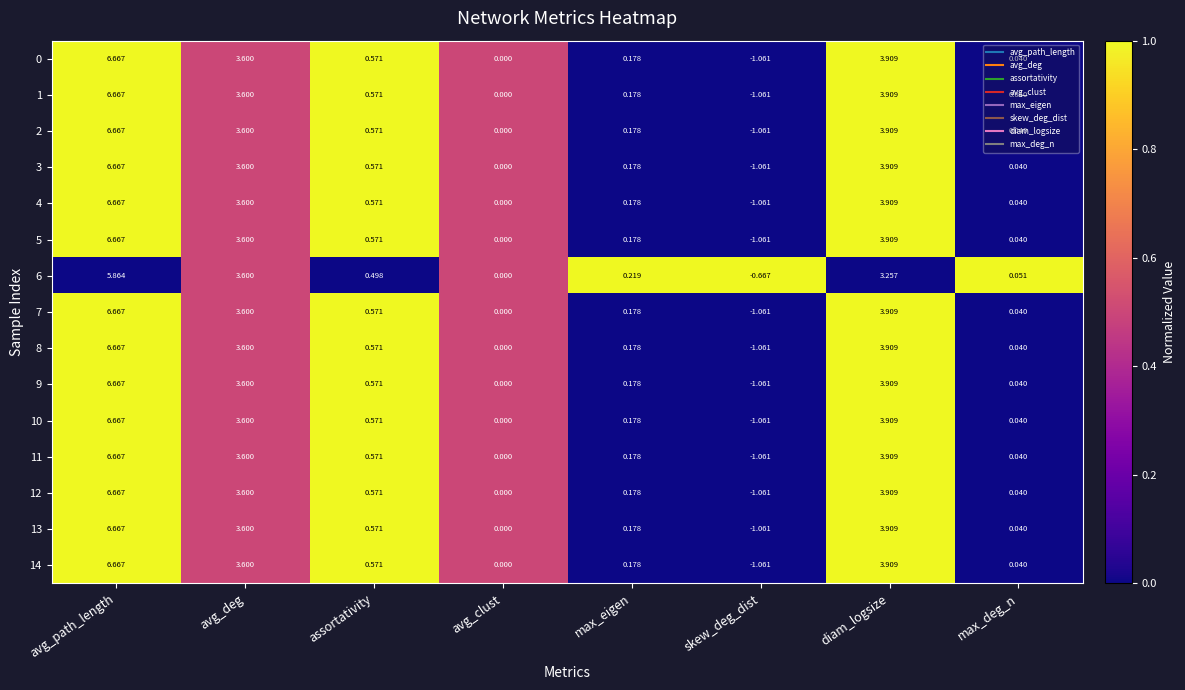

How many negative values does the 13 series have?

1